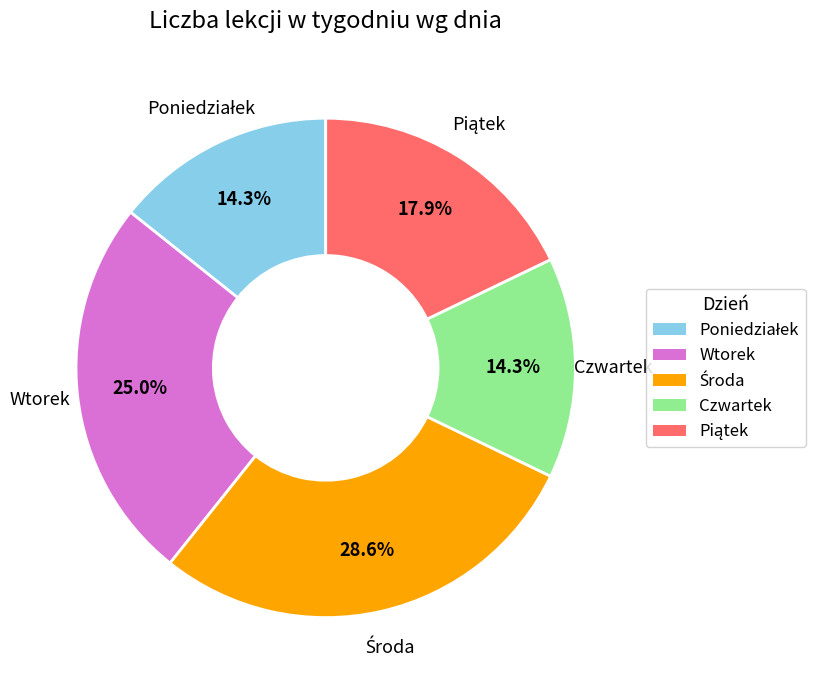

True or false: Czwartek accounts for 3% of the total.

False